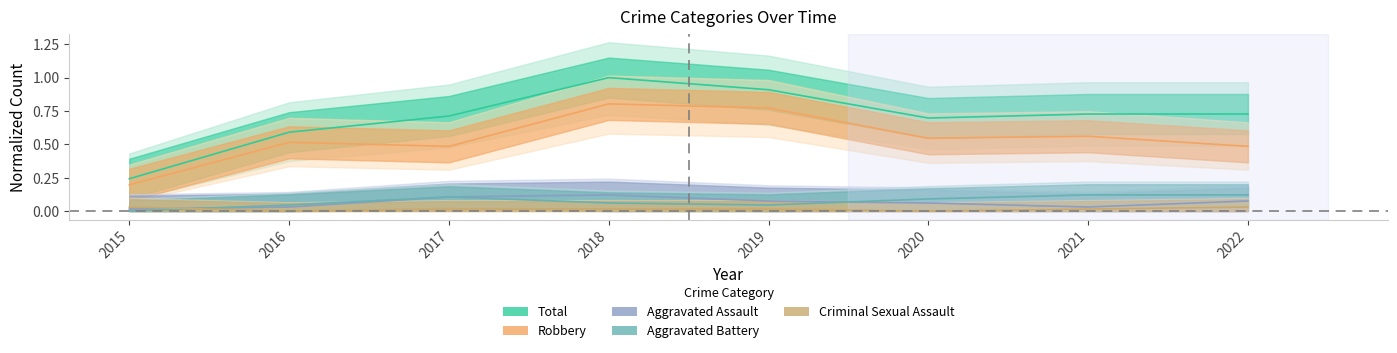

At which category does Aggravated Battery reach its first local peak?

2017